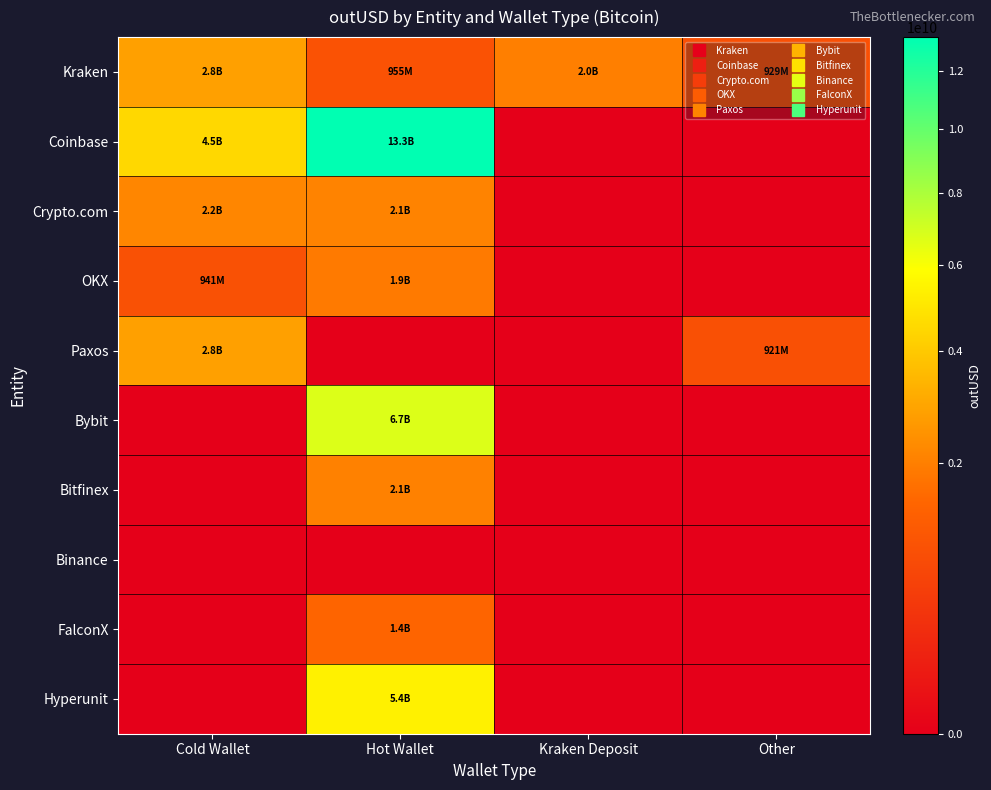

Which has a higher value, Hot Wallet or Other?

Hot Wallet